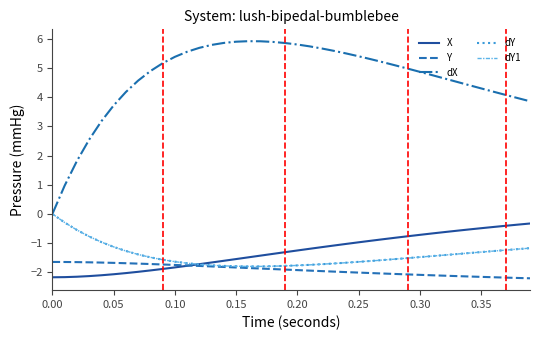

Does the chart display data point markers on the line(s)?

No